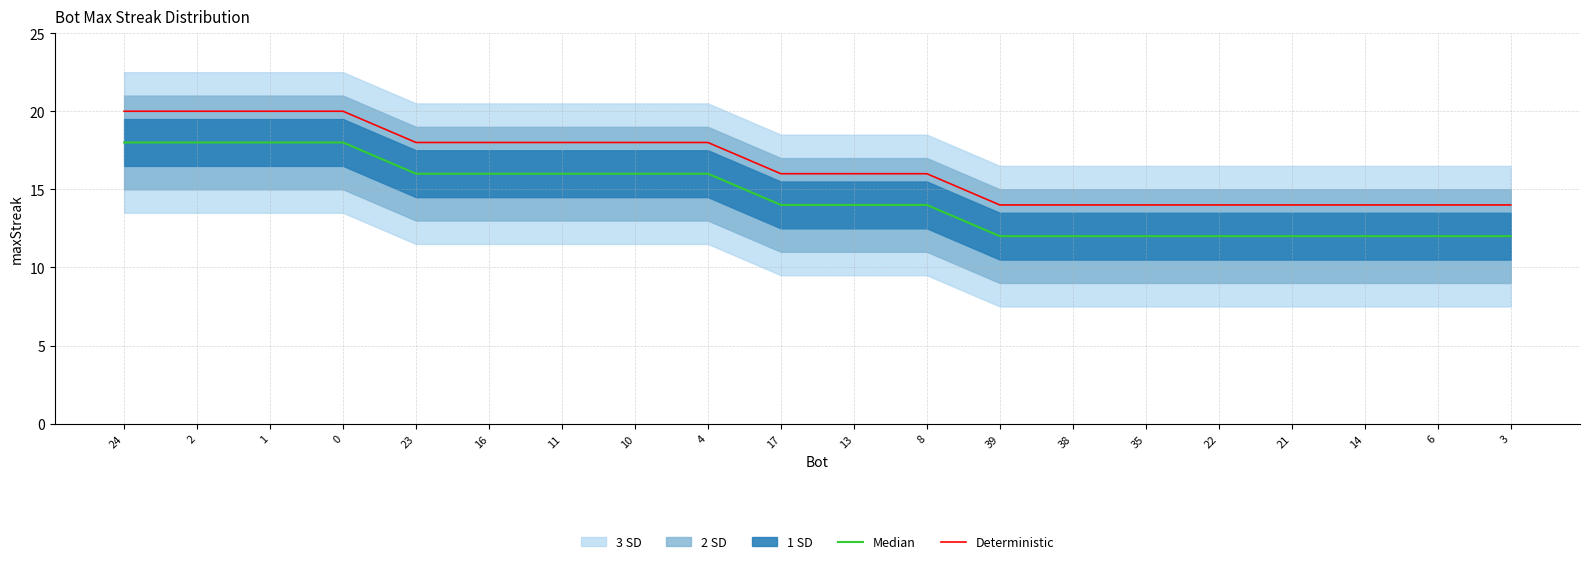

True or false: Deterministic and Median cross at least once.

False